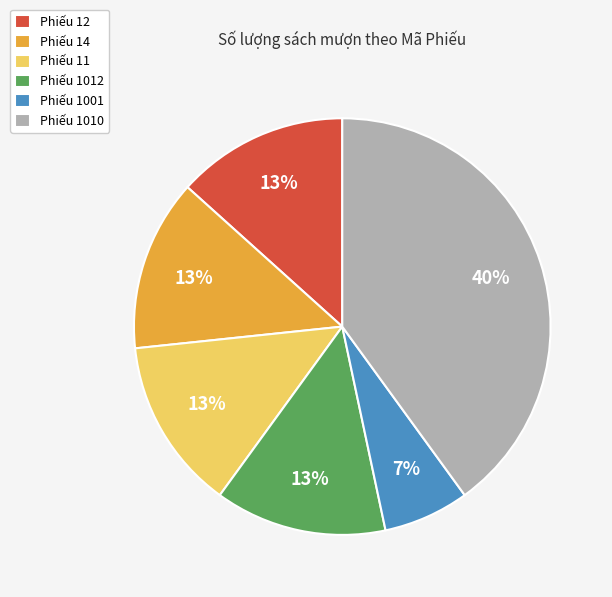

True or false: Phiếu 1012 accounts for 21% of the total.

False